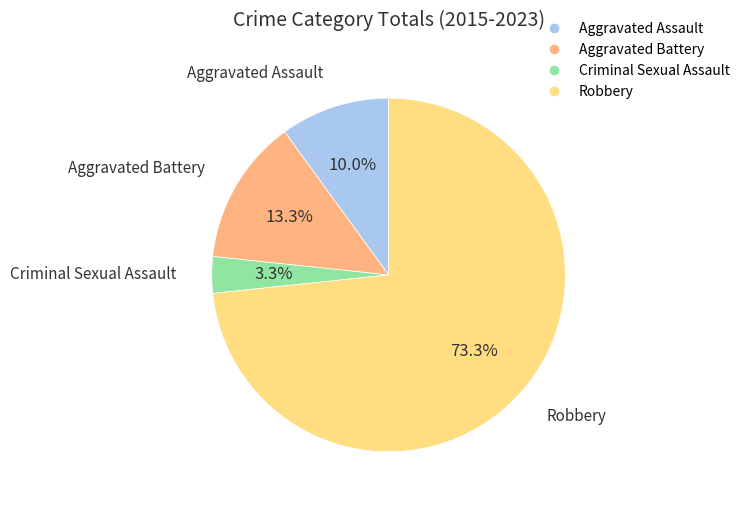

What portion of the pie excludes Aggravated Battery?

86.7%